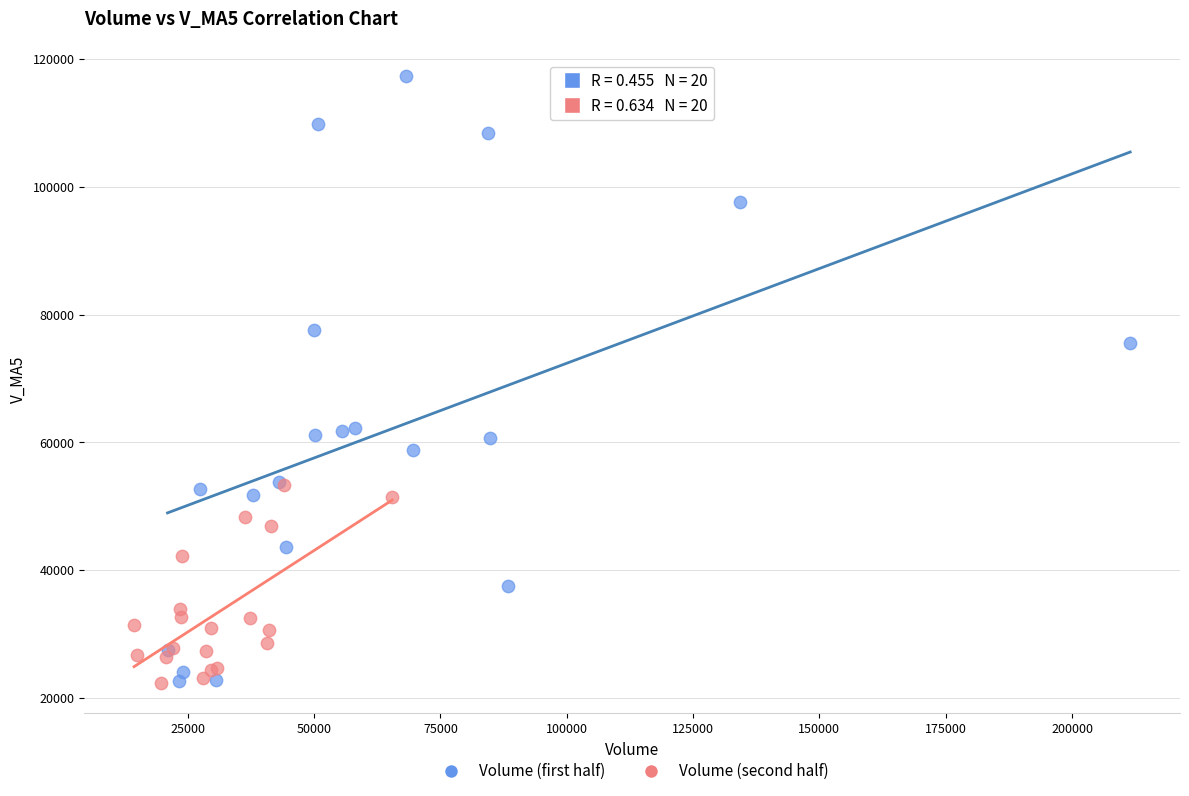

Which series has the largest Y range (max minus min)?

Volume (first half)